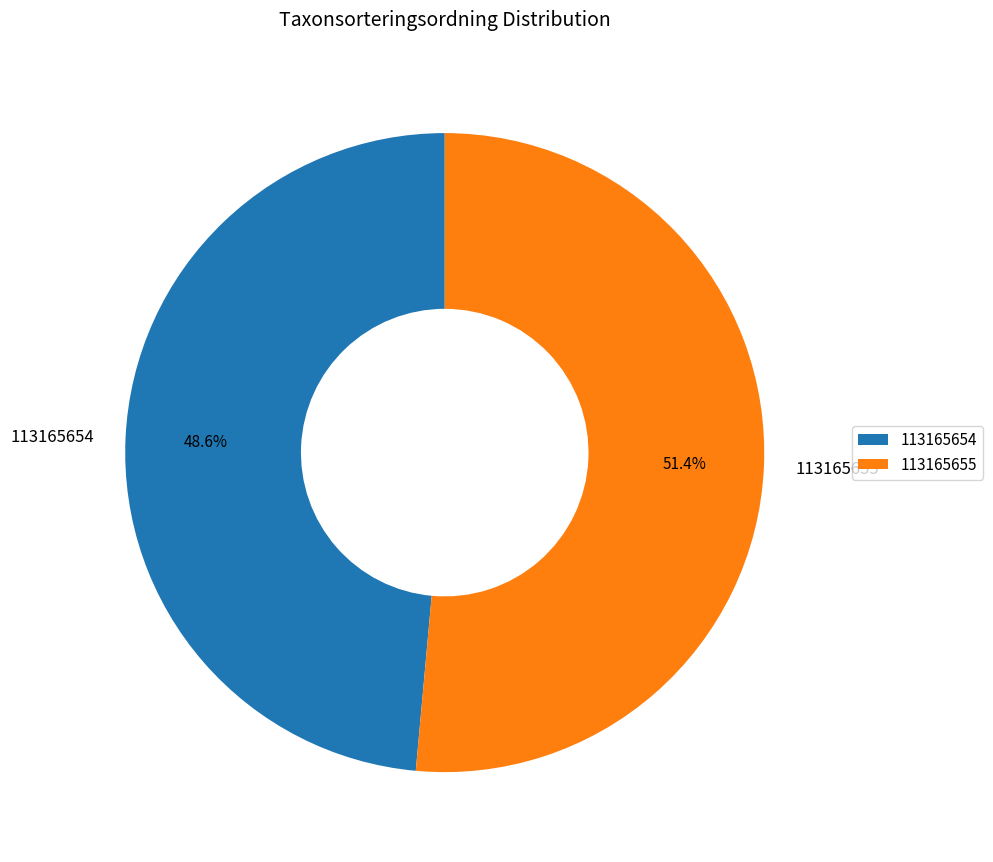

To the nearest percent, what is the average slice percentage?

50%